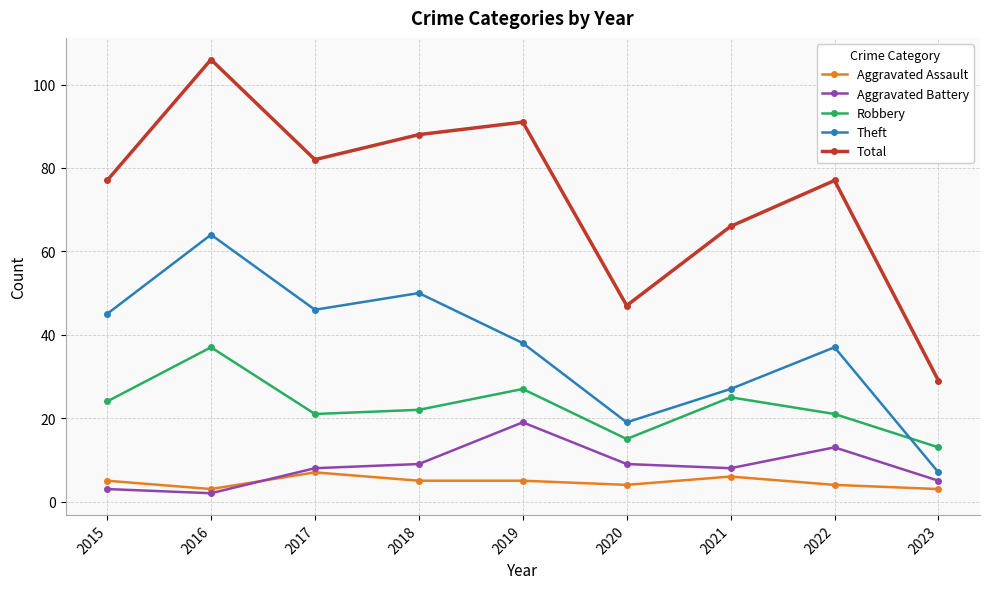

At which category does Robbery reach its first local valley?

2017